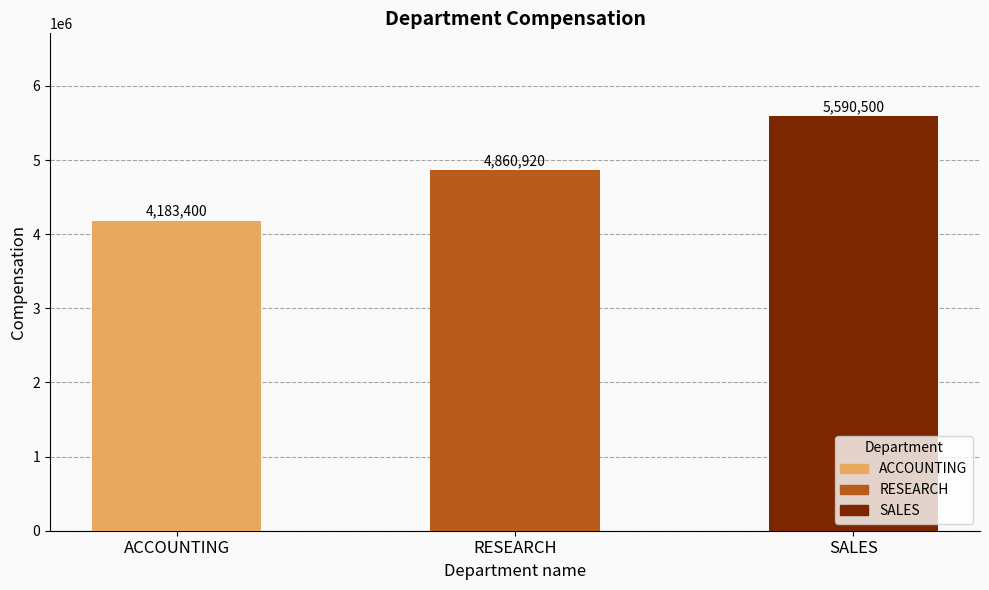

What is the approximate value at RESEARCH, to the nearest 100?

4860900